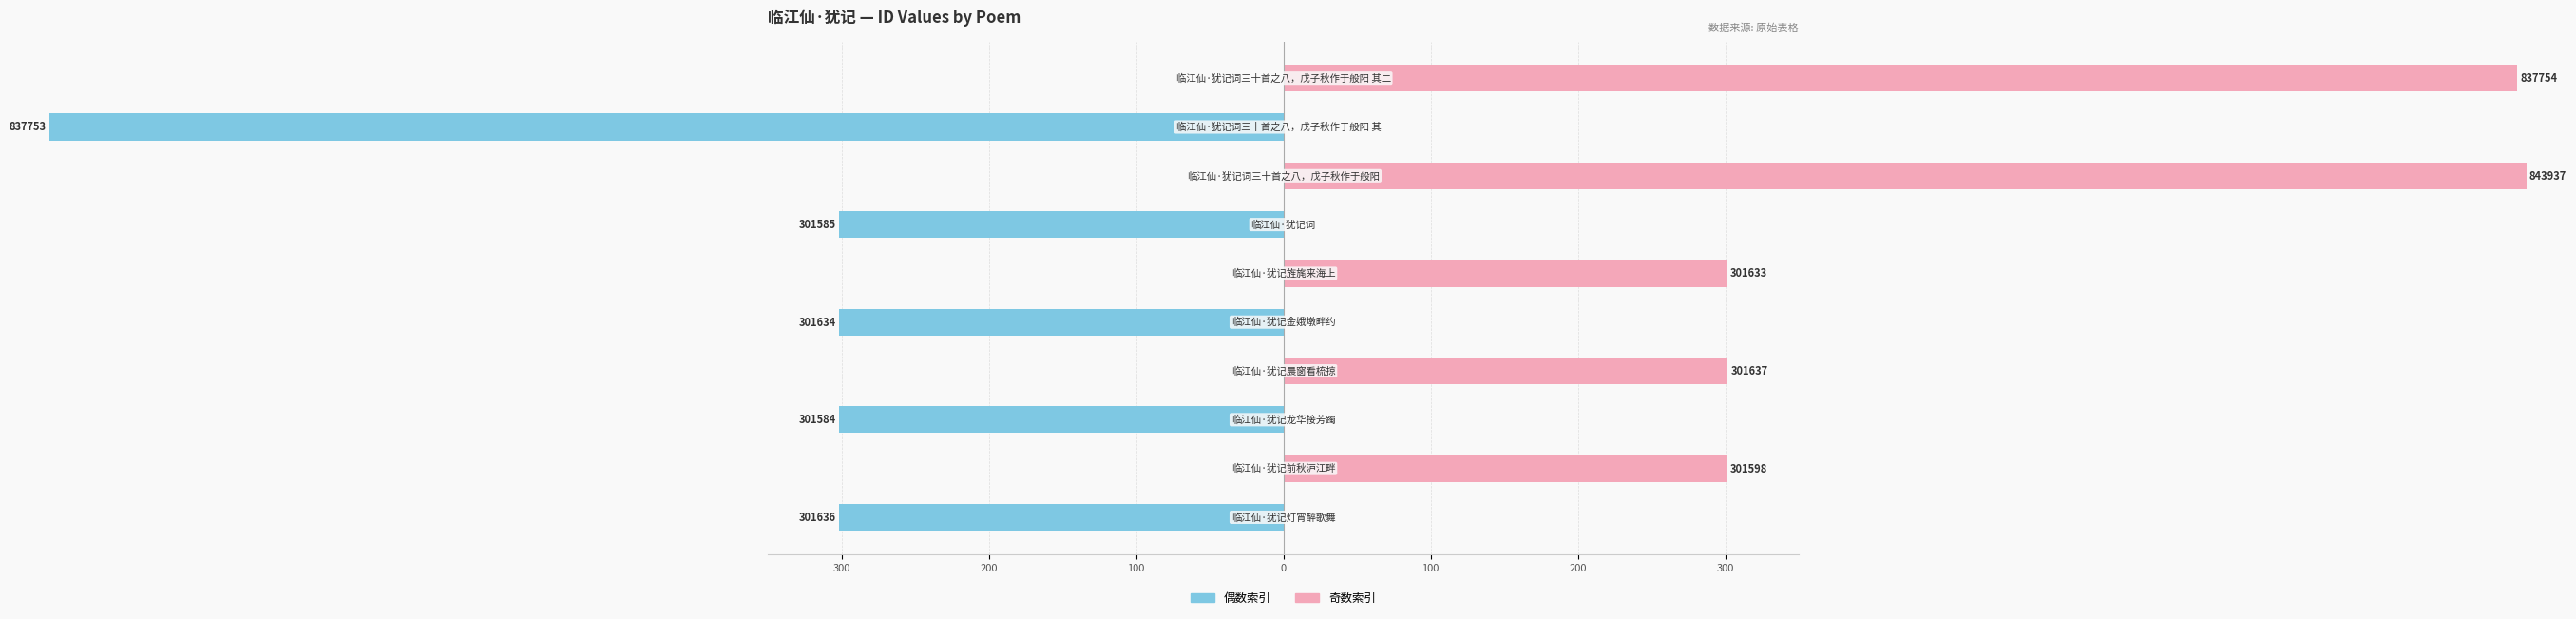

How many negative values does the 偶数索引 series have?

5